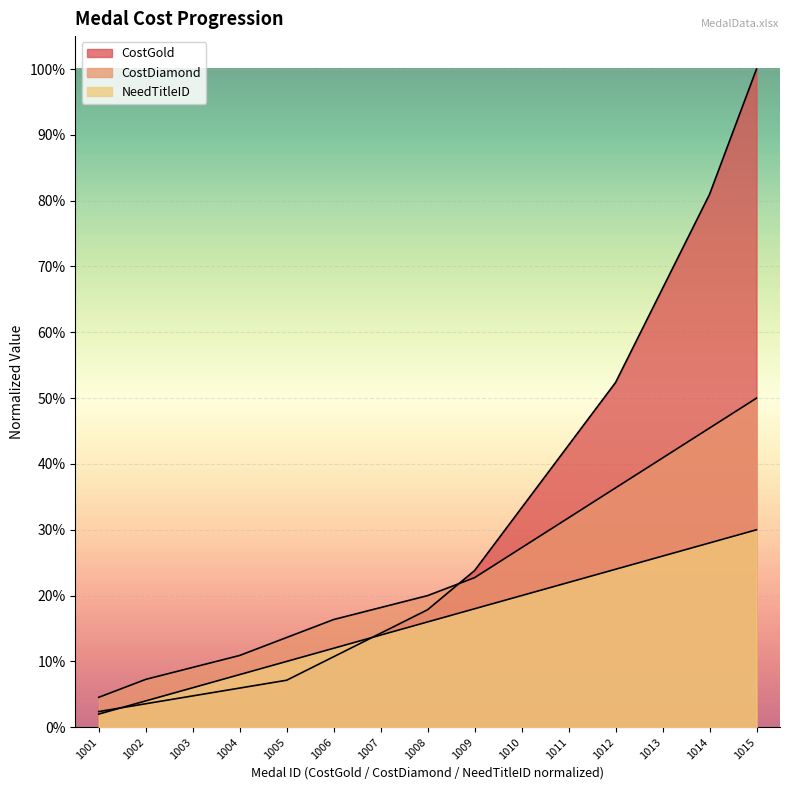

How many data points does each series have?

15